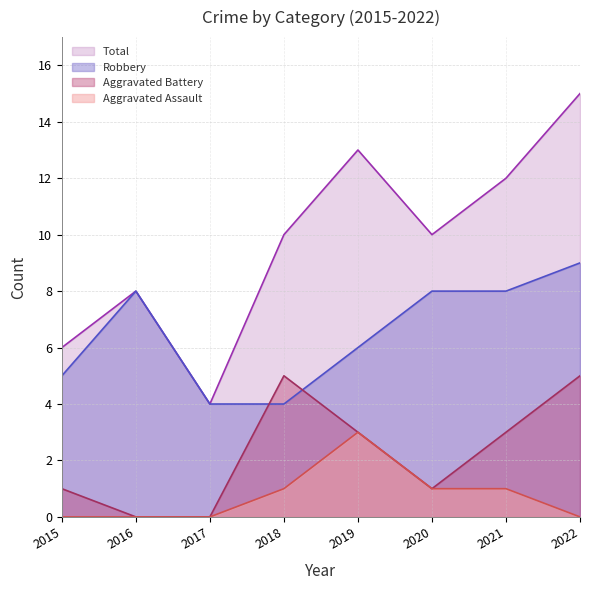

True or false: Aggravated Battery has more than 1 interior local peaks.

False